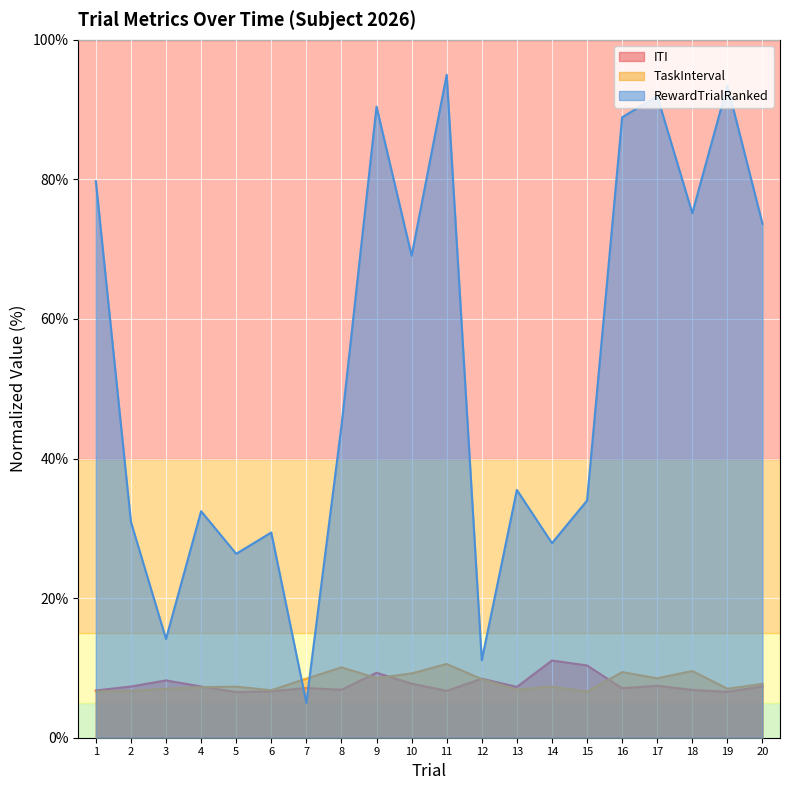

At which category is the sum across all series the highest?

11